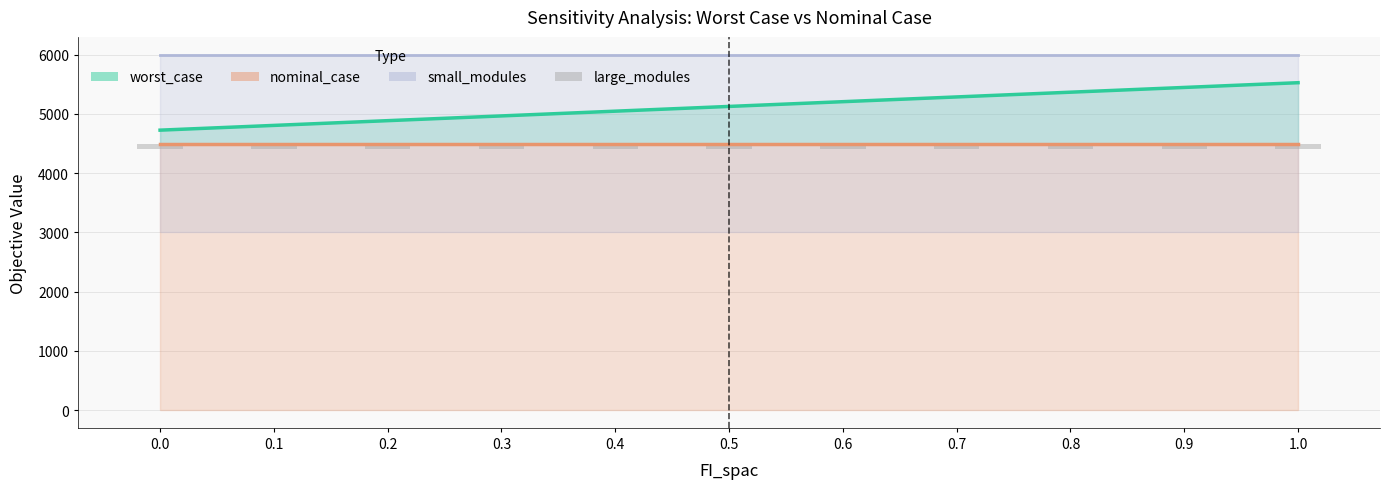

What is the maximum value for worst_case?

5526.7